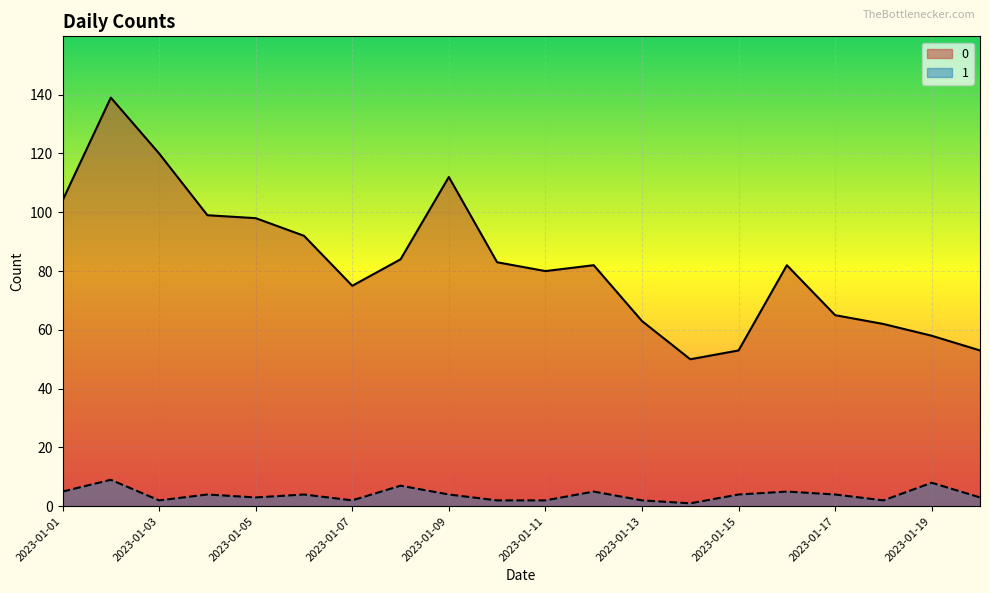

Is the value of 0 at 2023-01-04 greater than the value of 1 at 2023-01-11?

Yes